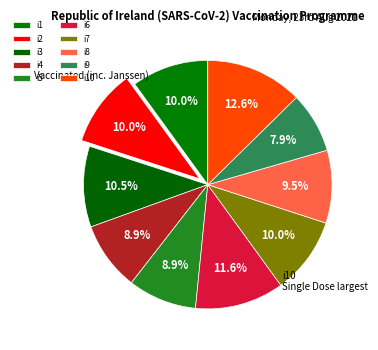

What is the ratio of the value at i6 to the value at i1?

1.2